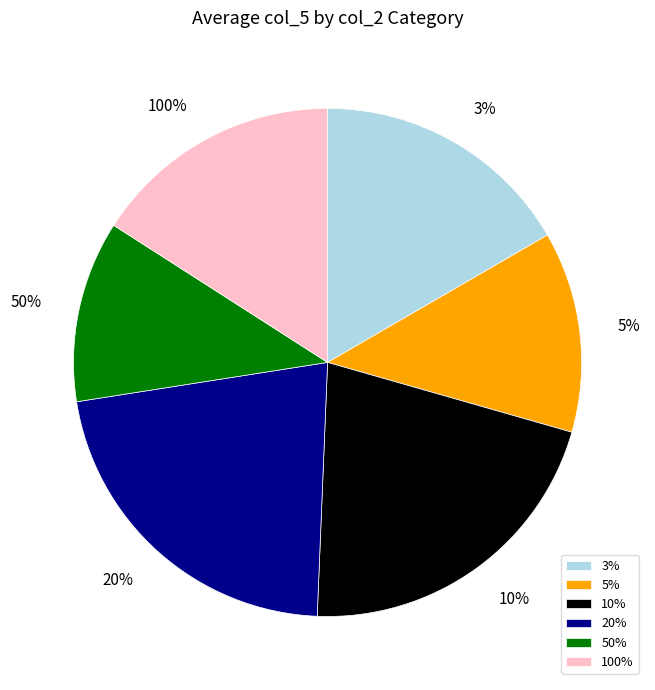

To the nearest percent, what is the average slice percentage?

17%